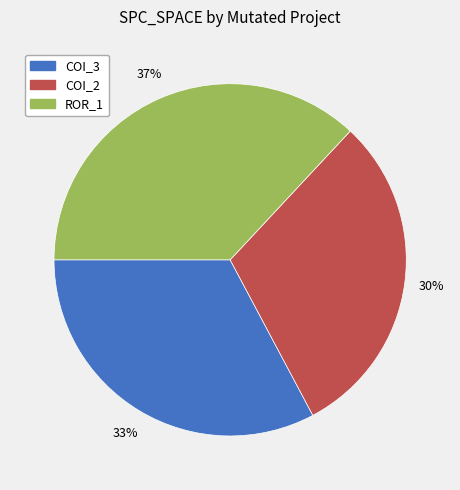

Does any single category account for the majority?

No